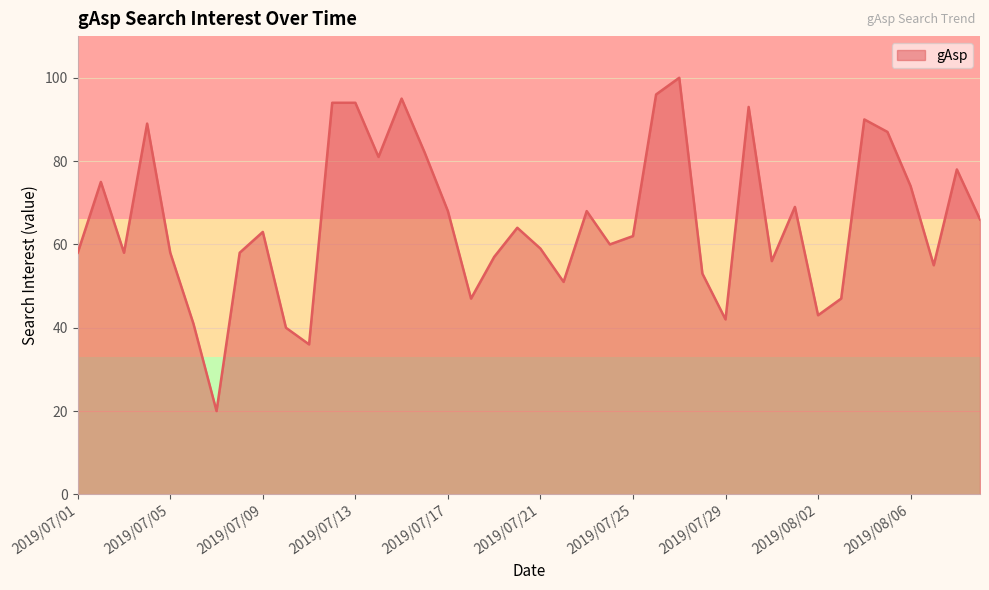

Reading left to right, extract all data points from this chart.

58	75	58	89	58	41	20	58	63	40	36	94	94	81	95	82	68	47	57	64	59	51	68	60	62	96	100	53	42	93	56	69	43	47	90	87	74	55	78	66